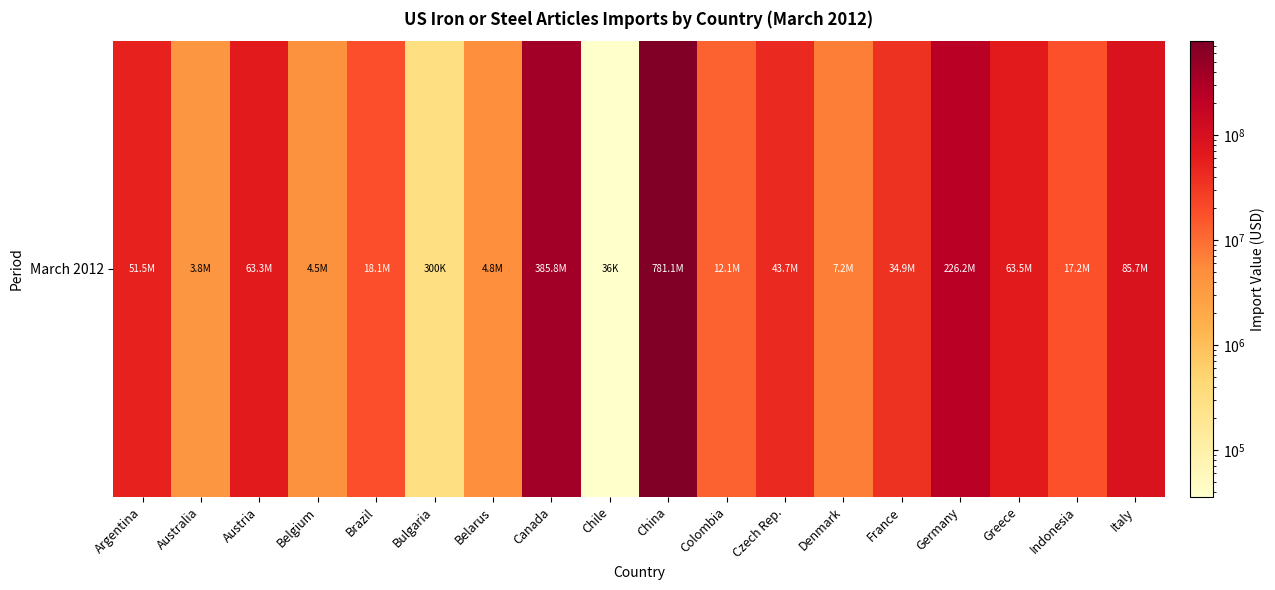

True or false: the data shows 102836677 at Germany.

False